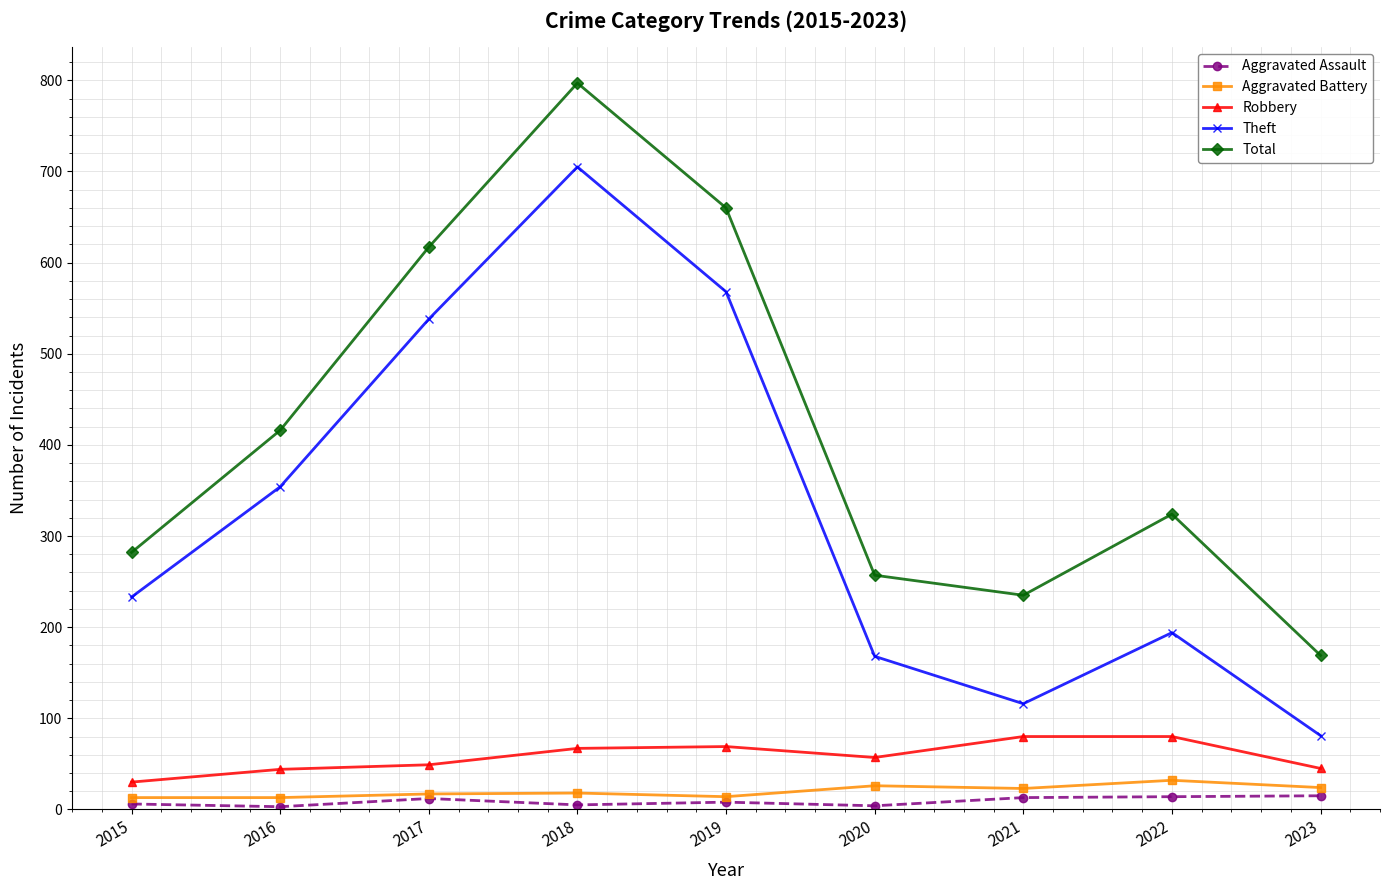

Rank the series by their maximum value, from lowest to highest.

Aggravated Assault, Aggravated Battery, Robbery, Theft, Total